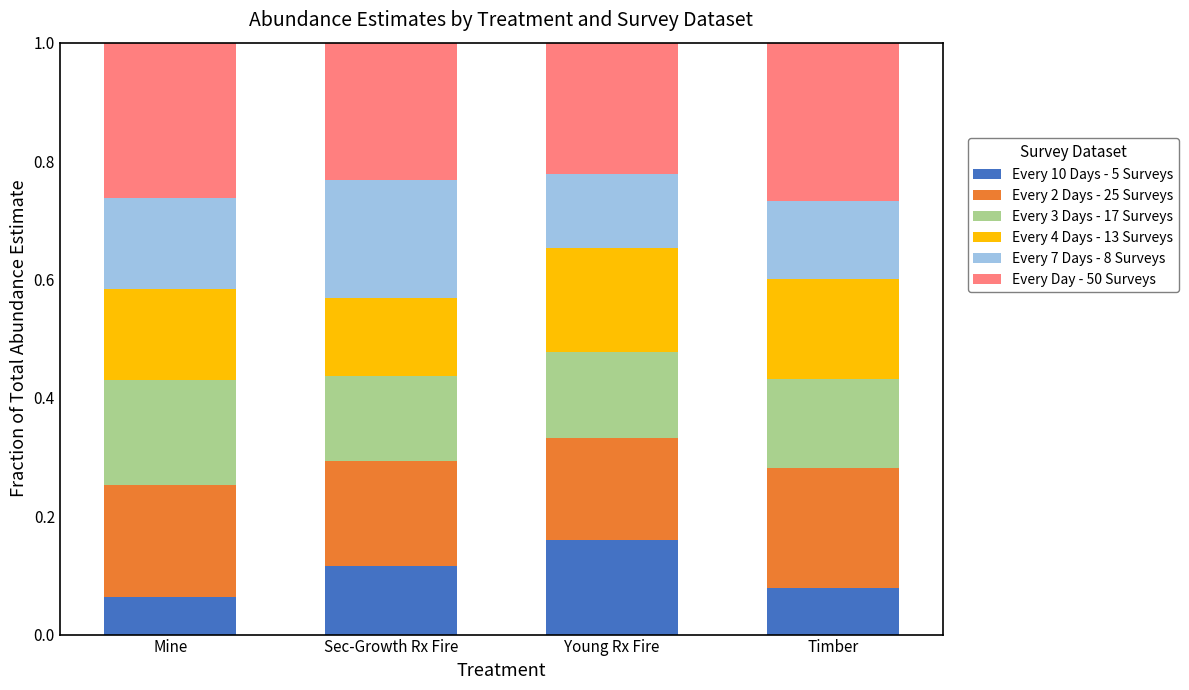

How many distinct data groups are displayed?

6